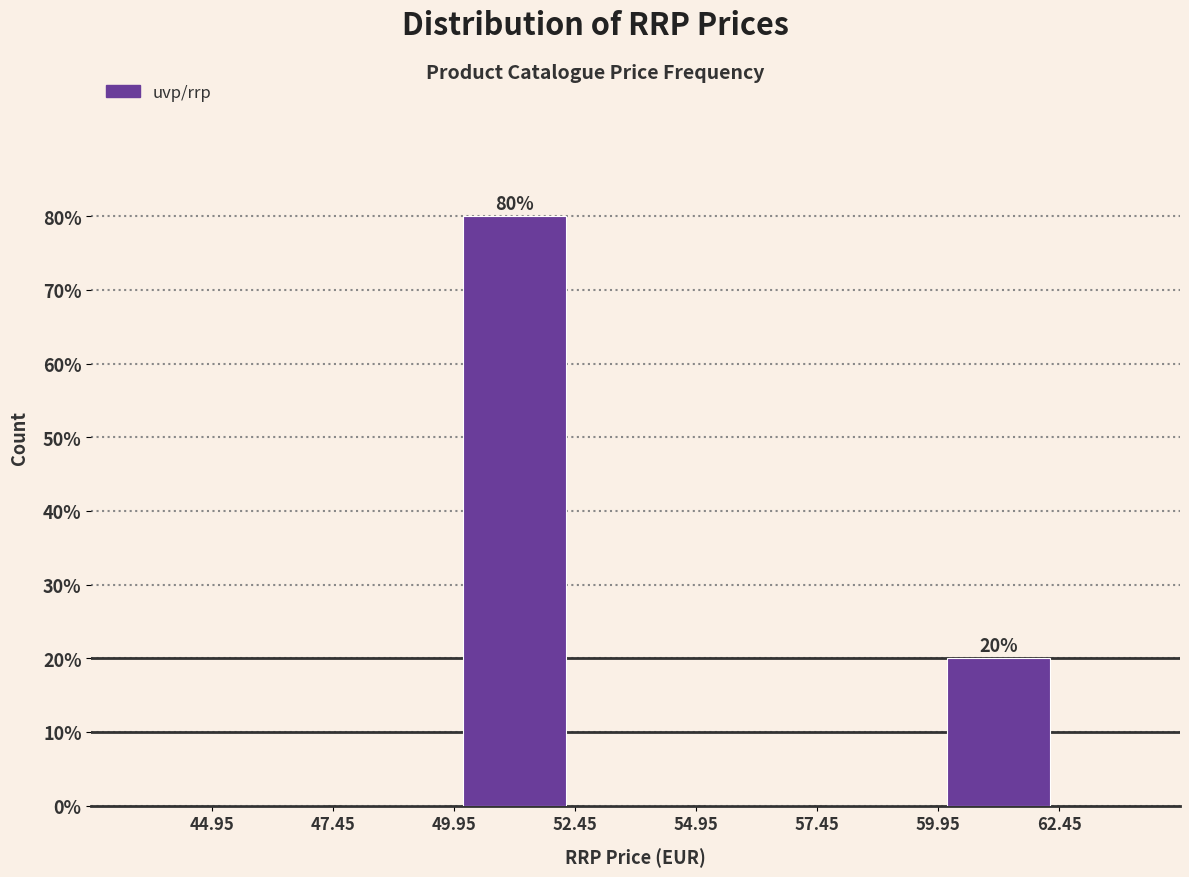

Which range on the x-axis has the tallest bar?

49.95 to 52.45